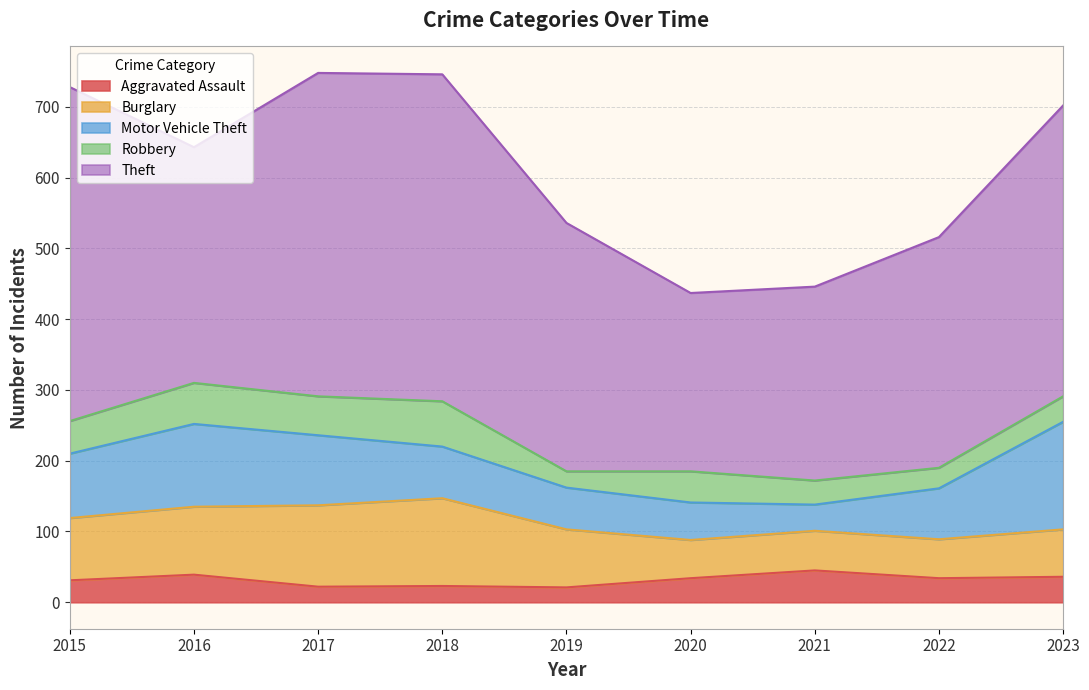

What is the maximum value for Burglary?

124